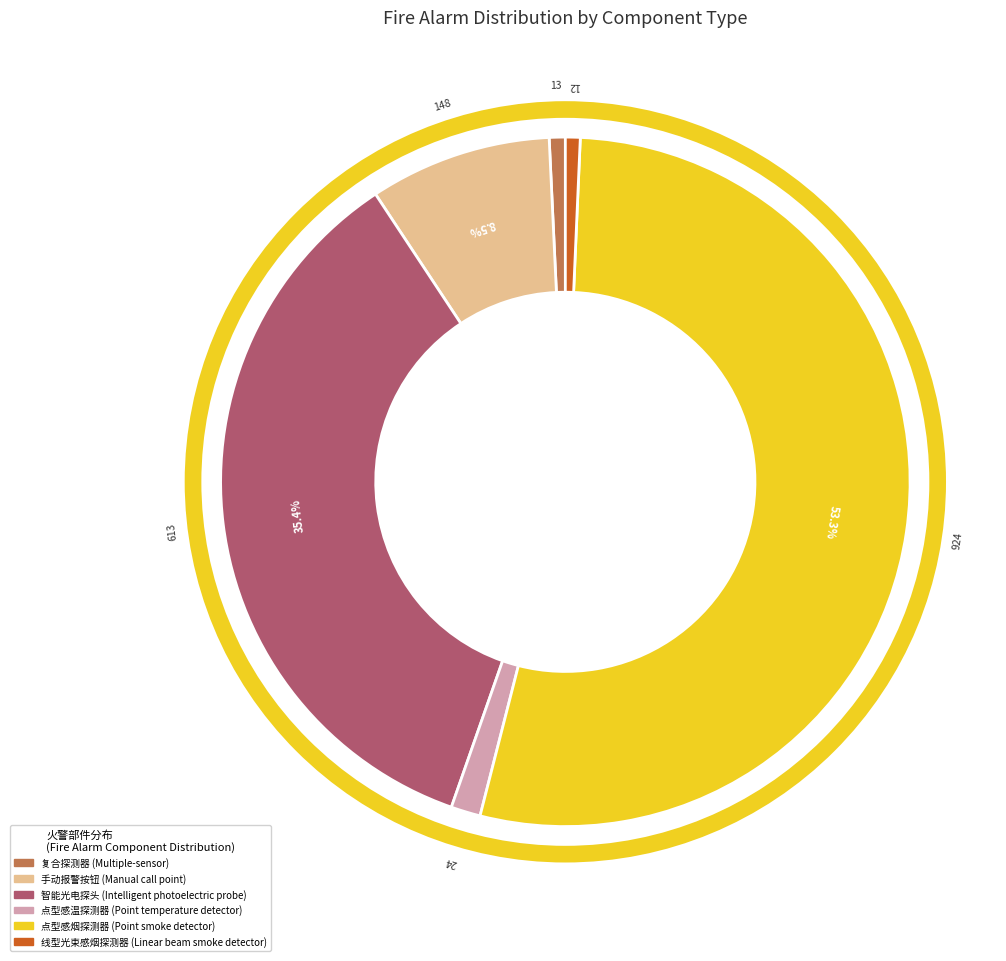

Between 手动报警按钮 (Manual call point) and 智能光电探头 (Intelligent photoelectric probe), which is larger?

智能光电探头 (Intelligent photoelectric probe)